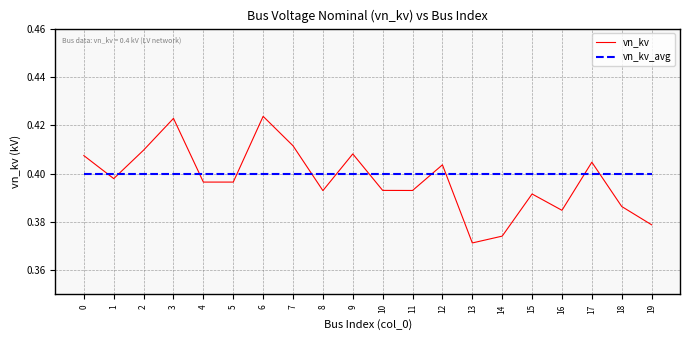

Where do vn_kv and vn_kv_avg first cross each other?

0 and 1